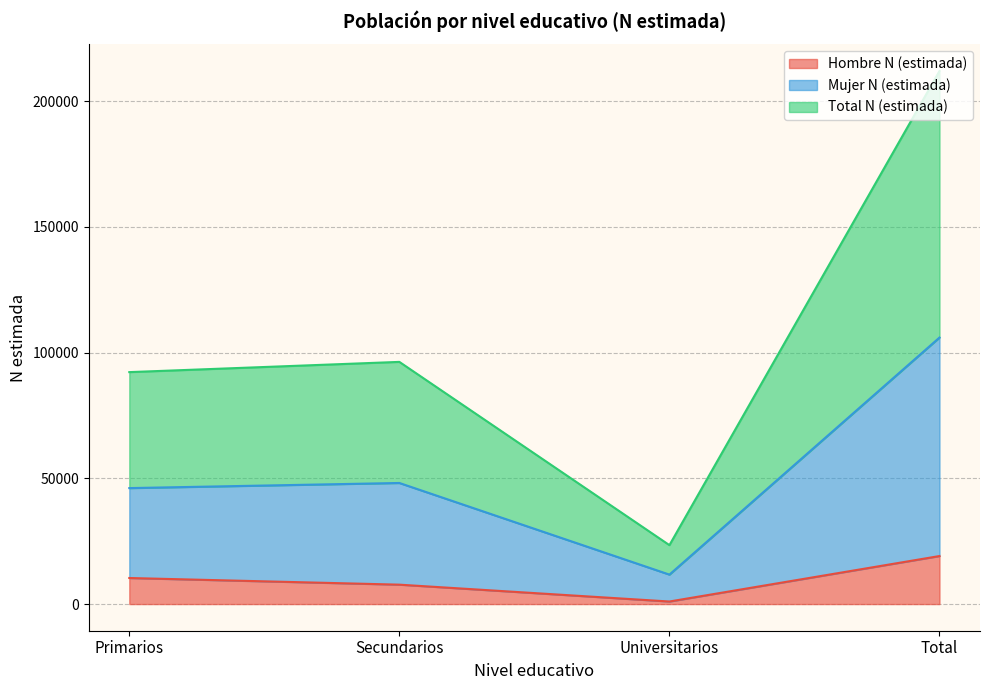

At which label does Hombre N (estimada) first exceed 10363?

Total